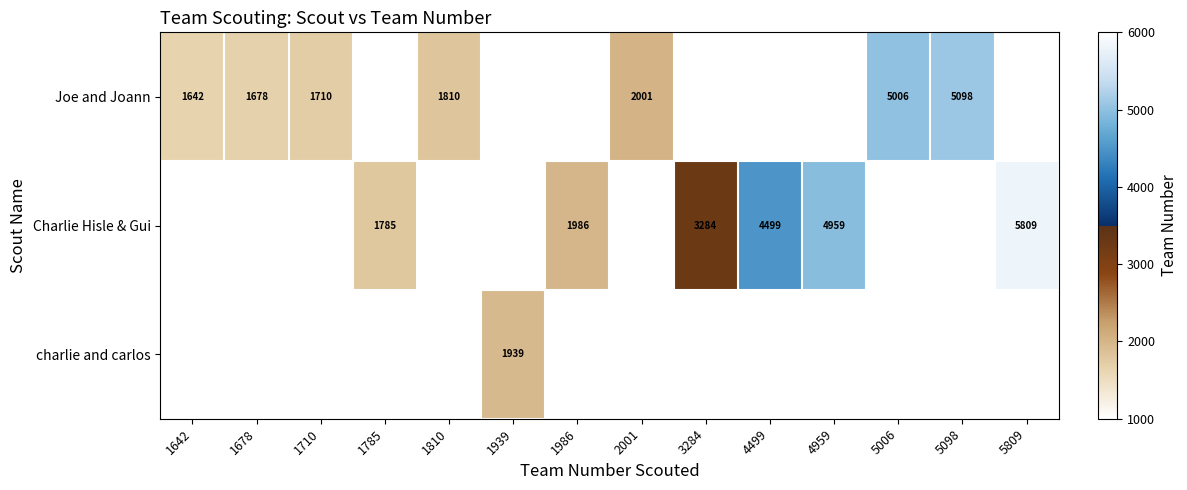

The Joe and Joann series shows 1678 at 1678. True or false?

True